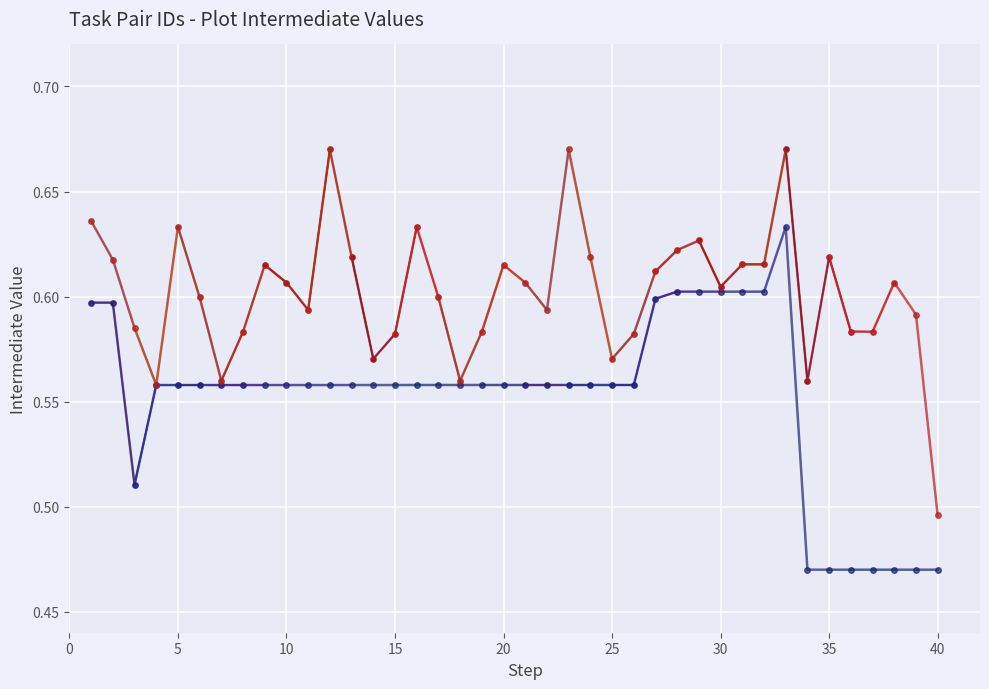

The value of task2 at 26 is 0.8. True or false?

False